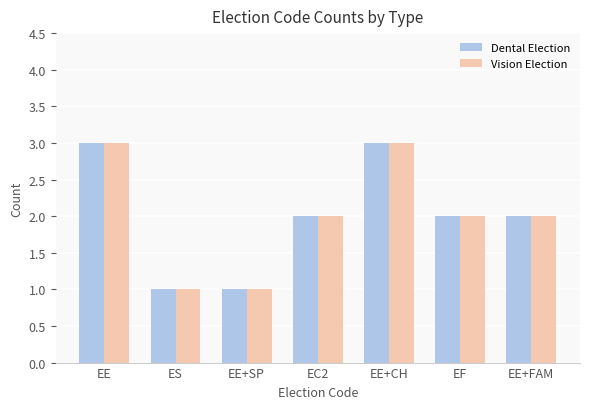

True or false: Vision Election has a value of 1 at EE+SP.

True